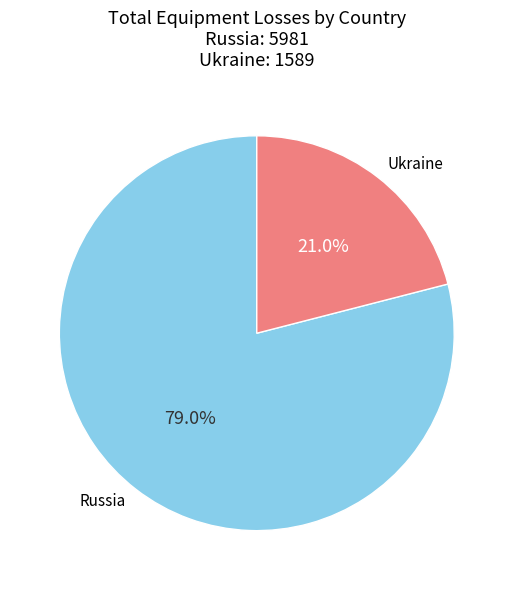

How many slices are in this pie chart?

2